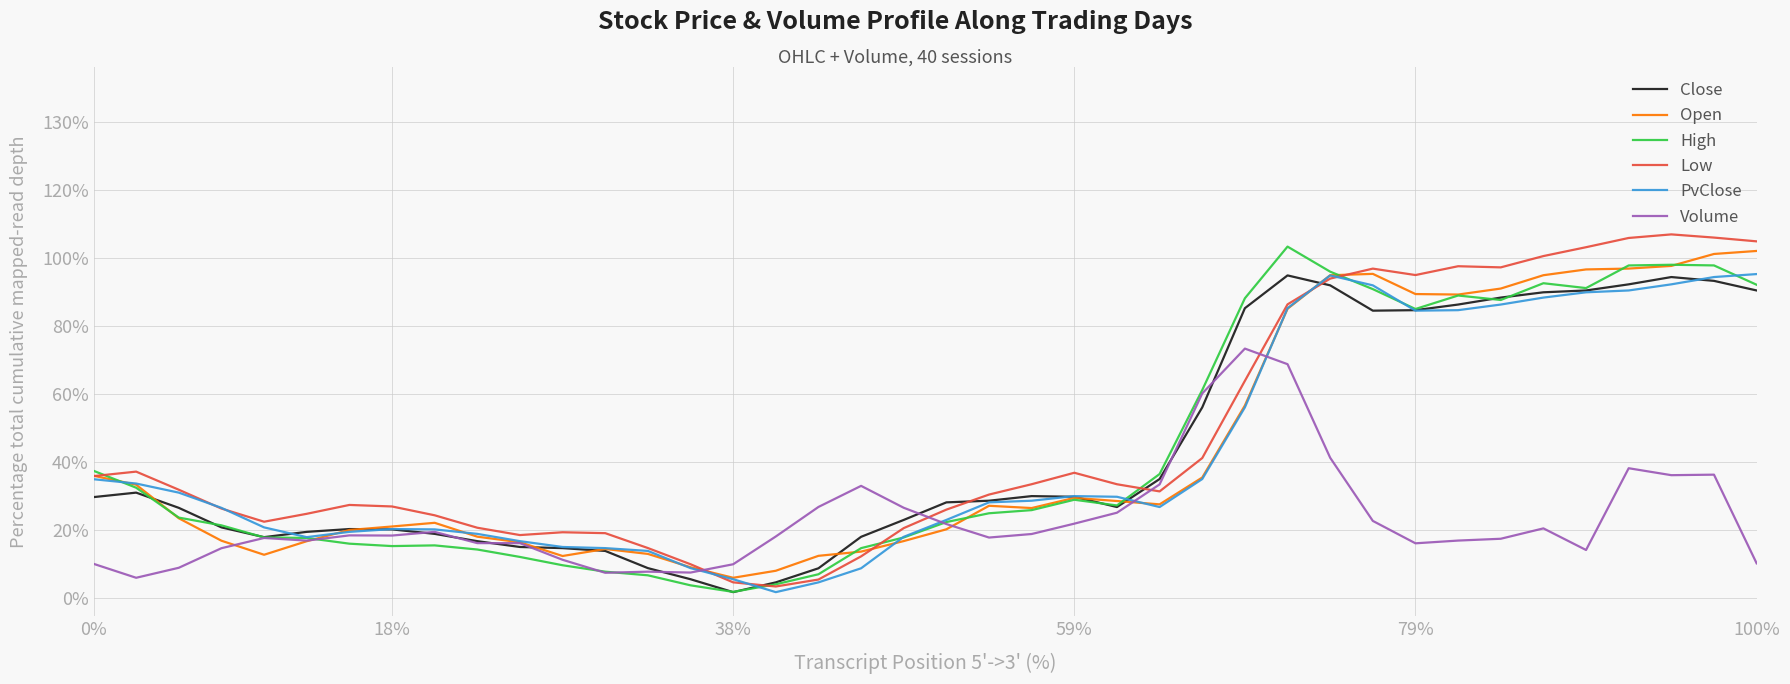

Is this an area chart (filled region under the line)?

No